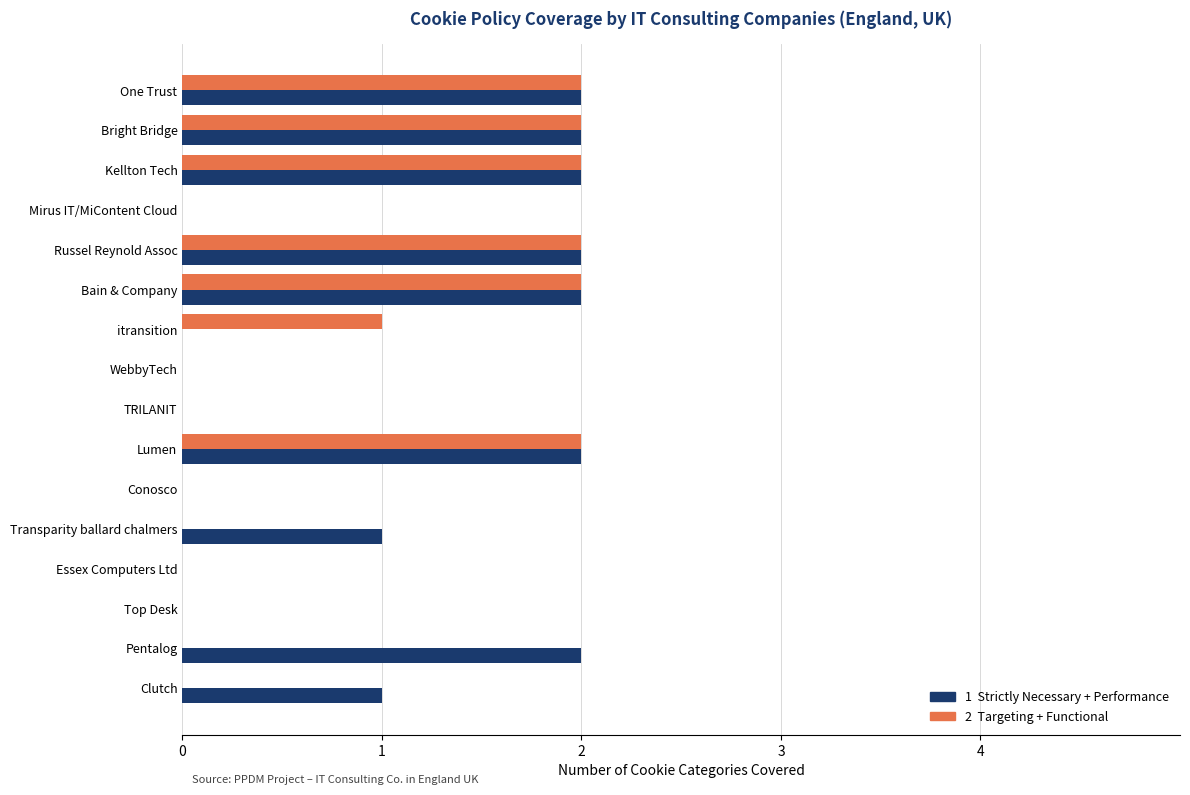

What is the total value across all series at Lumen?

4